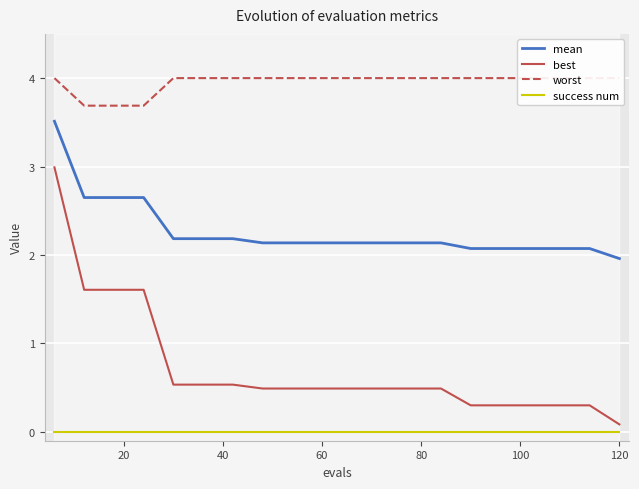

What is the highest value of the mean series?

3.5